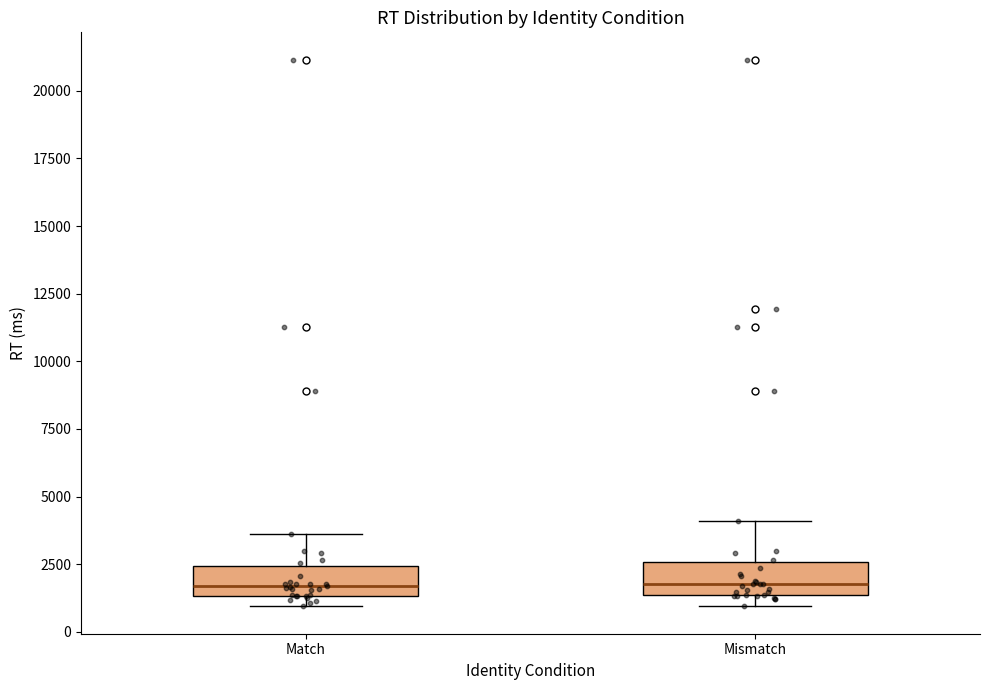

Where is the lower edge of the box for Match on the y-axis? The values are not printed on the chart, so give them approximately, as read against the axis.

1500